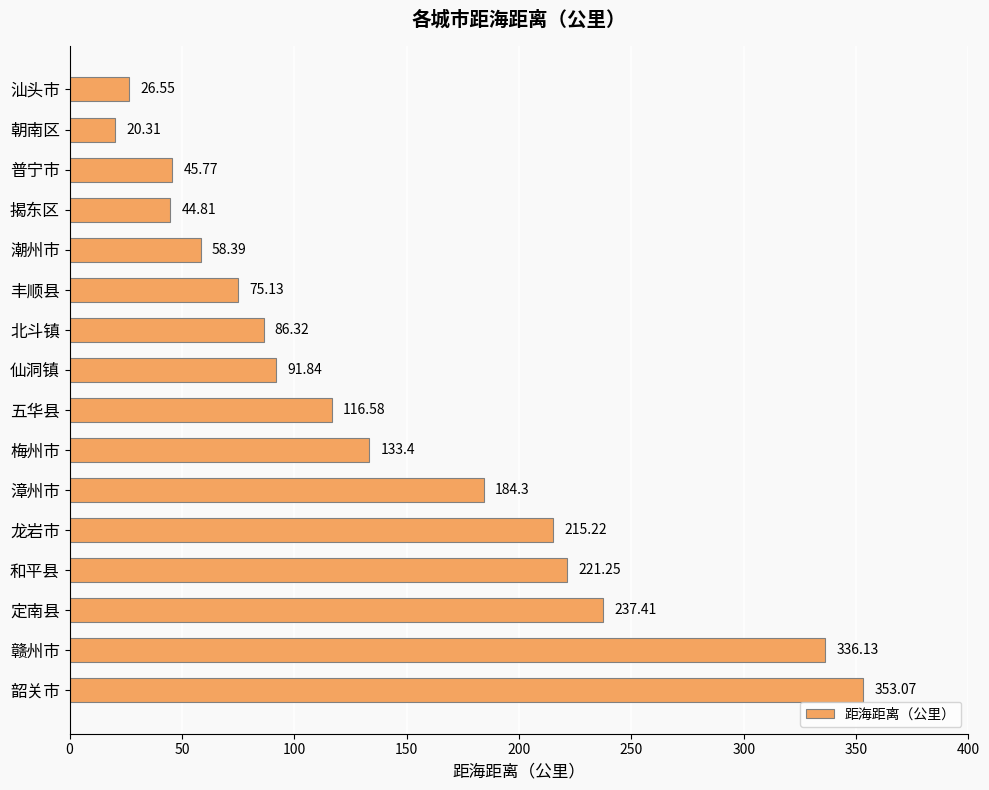

Which has a higher value, 朝南区 or 汕头市?

汕头市